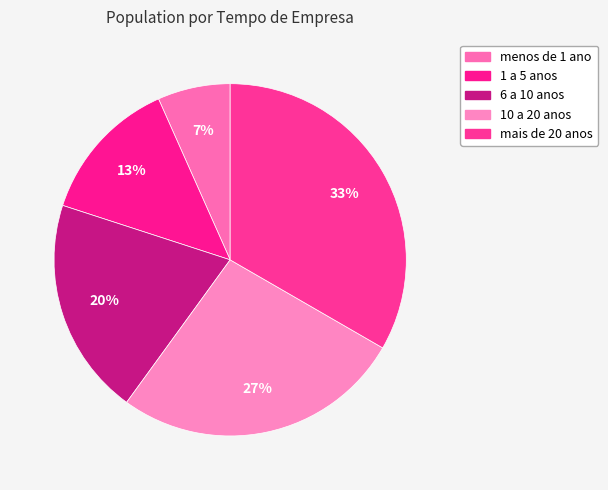

How many segments does this pie chart have?

5